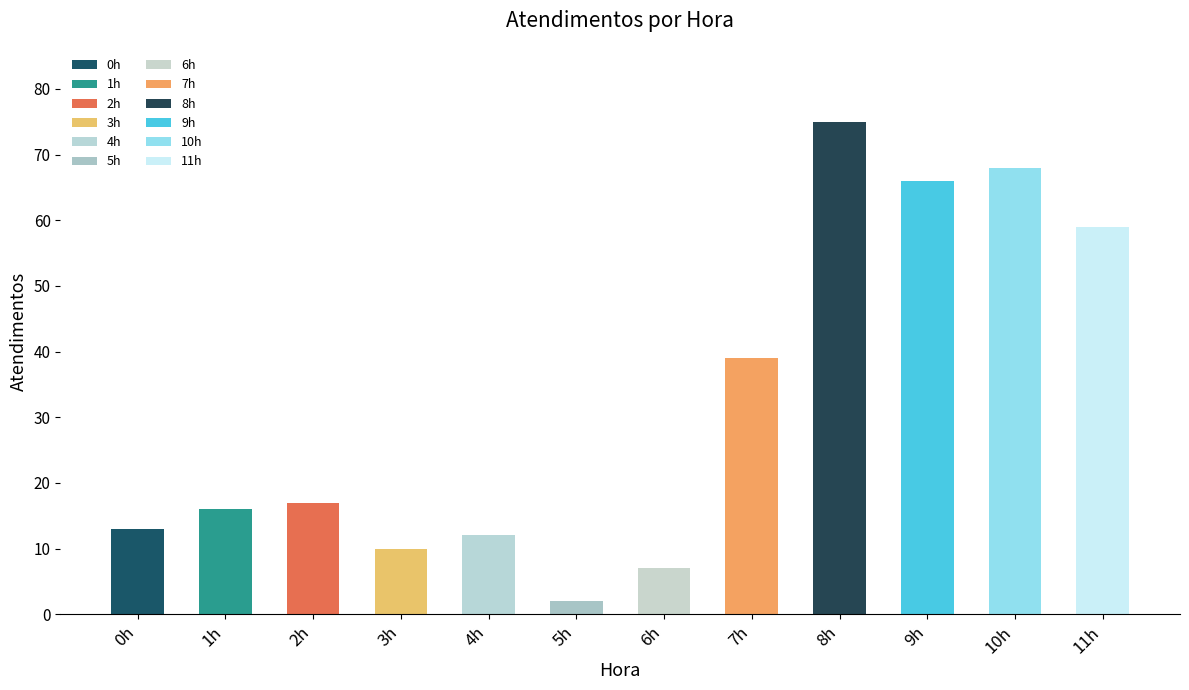

Is it true that the value at 3h is 16?

False